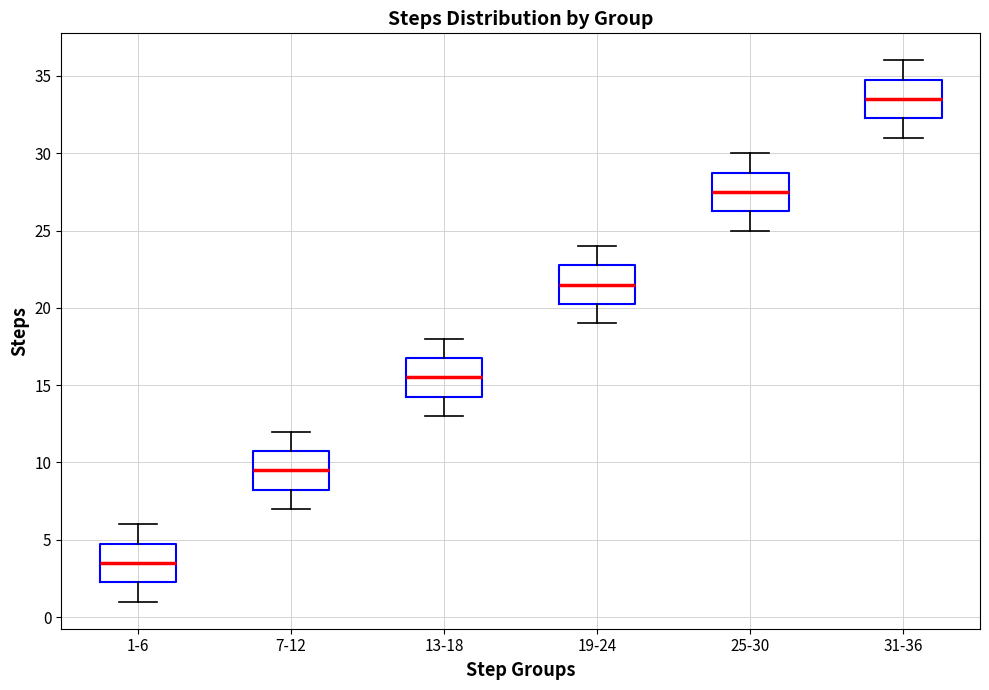

Which box's median line is the lowest?

1-6